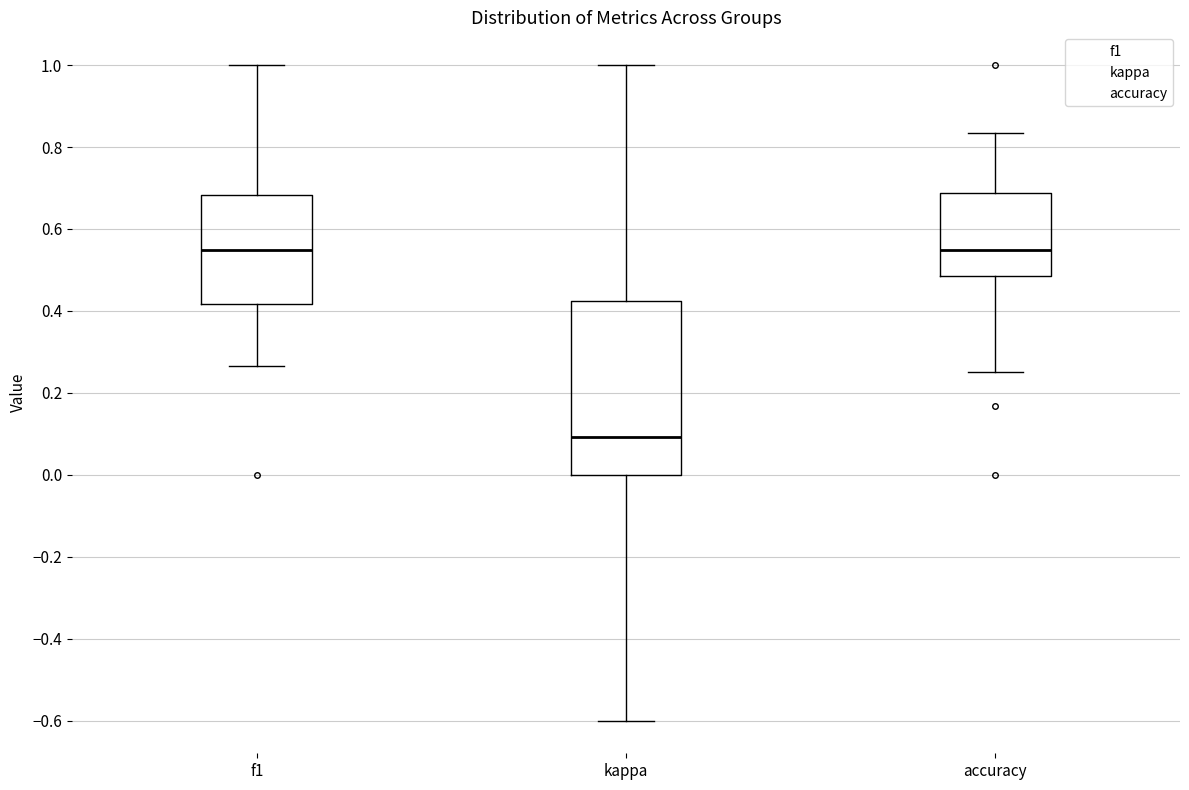

Reading left to right, transcribe this box plot: for each box, give where its median line is, the range the box spans, and where its two whiskers end, as read against the y-axis. The values are not printed on the chart, so give them approximately, as read against the axis.

f1: median 0.54, box 0.42 to 0.68, whiskers 0.26 to 1.00
kappa: median 0.10, box 0.00 to 0.42, whiskers -0.60 to 1.00
accuracy: median 0.54, box 0.48 to 0.68, whiskers 0.26 to 0.84